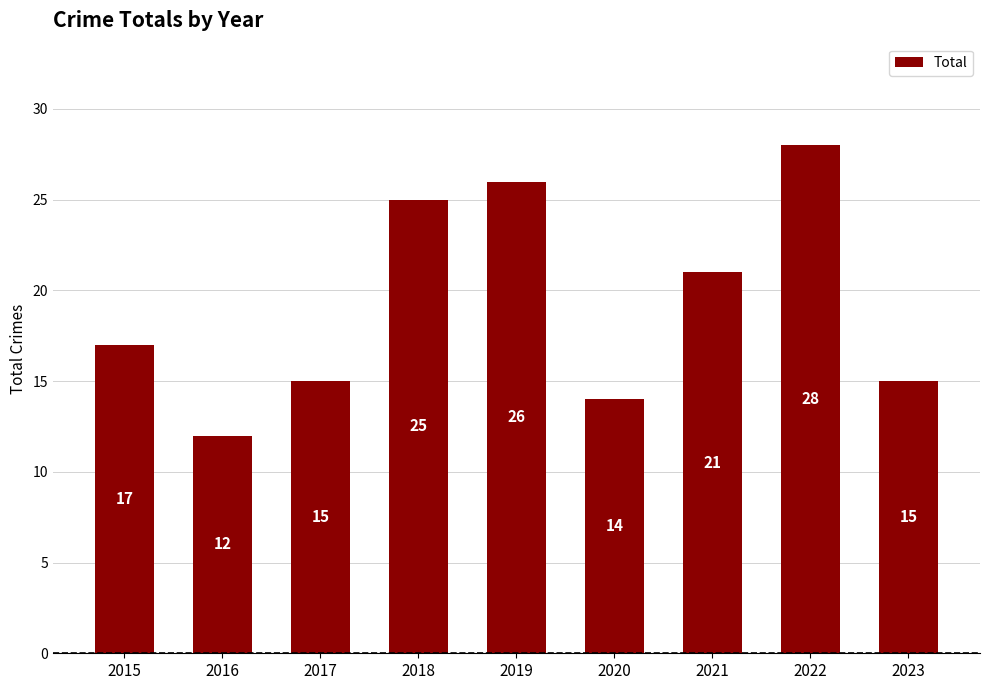

What is the smallest value displayed?

12